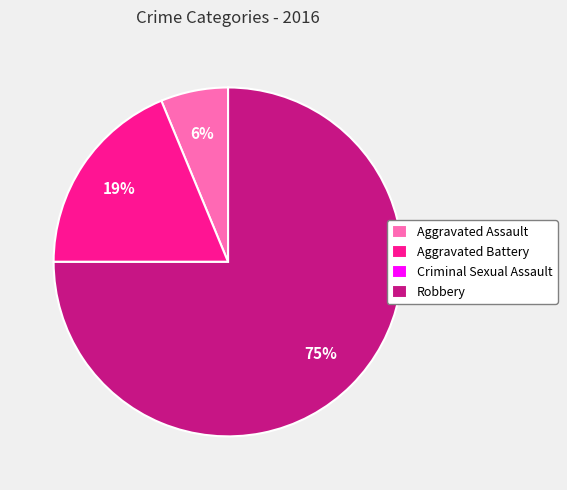

Is the sum of Robbery and Aggravated Battery greater than half?

Yes